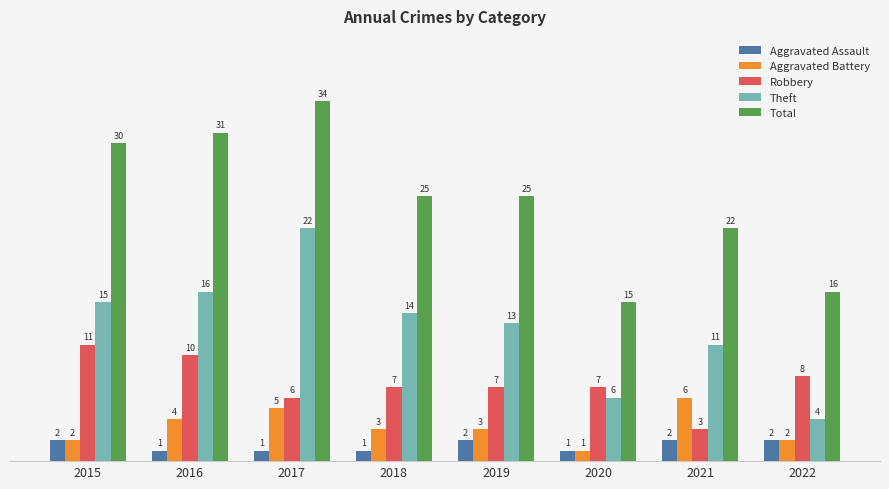

The value of Total at 2016 is 52. True or false?

False